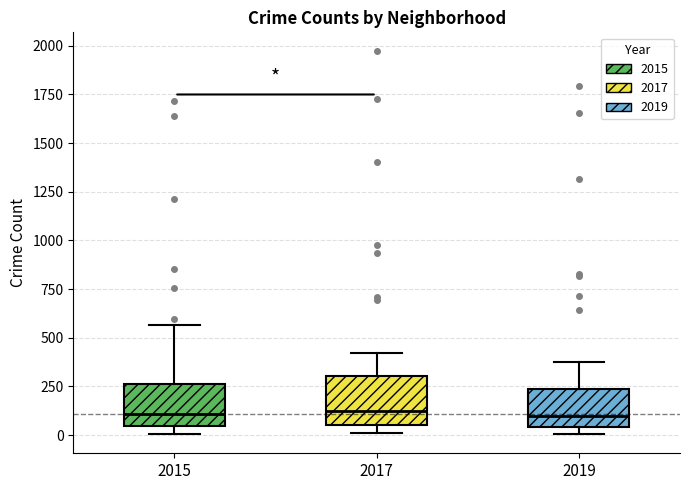

Where does the upper whisker of the box at x = 2015 end on the y-axis? The values are not printed on the chart, so give them approximately, as read against the axis.

550